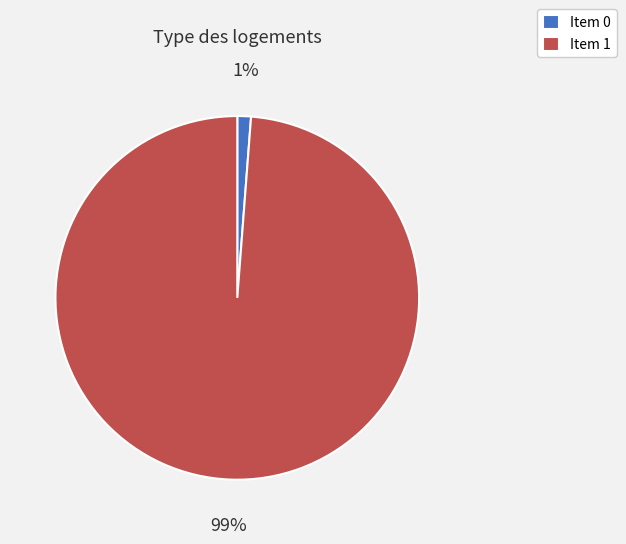

Do Item 0 and Item 1 together represent more than half of the pie?

Yes